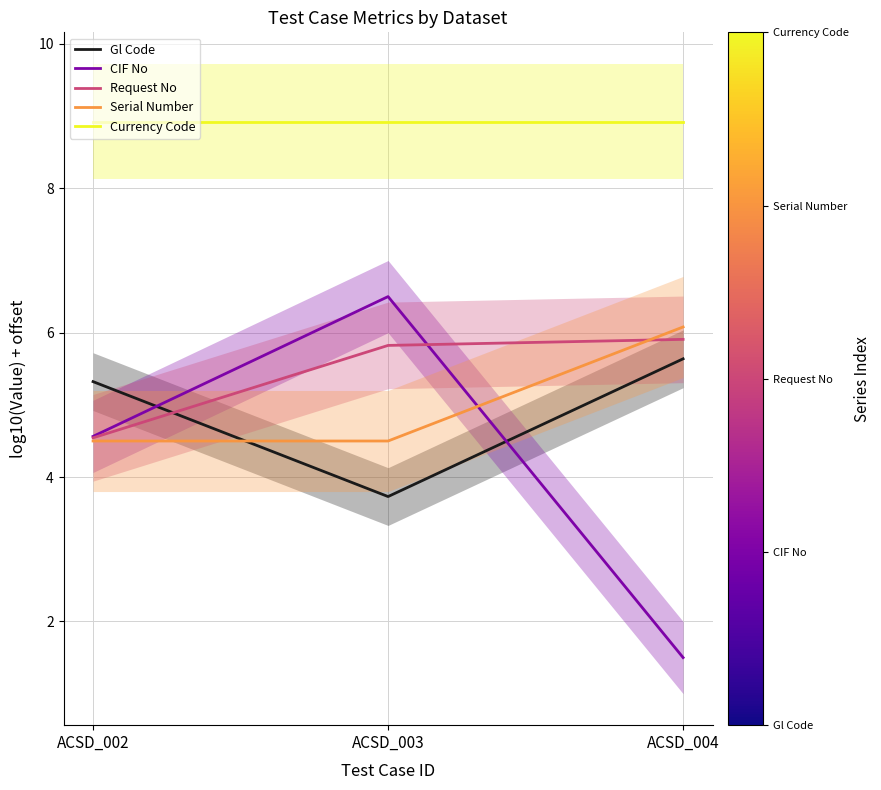

At ACSD_002, list the series in order from largest to smallest.

Currency Code, Gl Code, CIF No, Request No, Serial Number